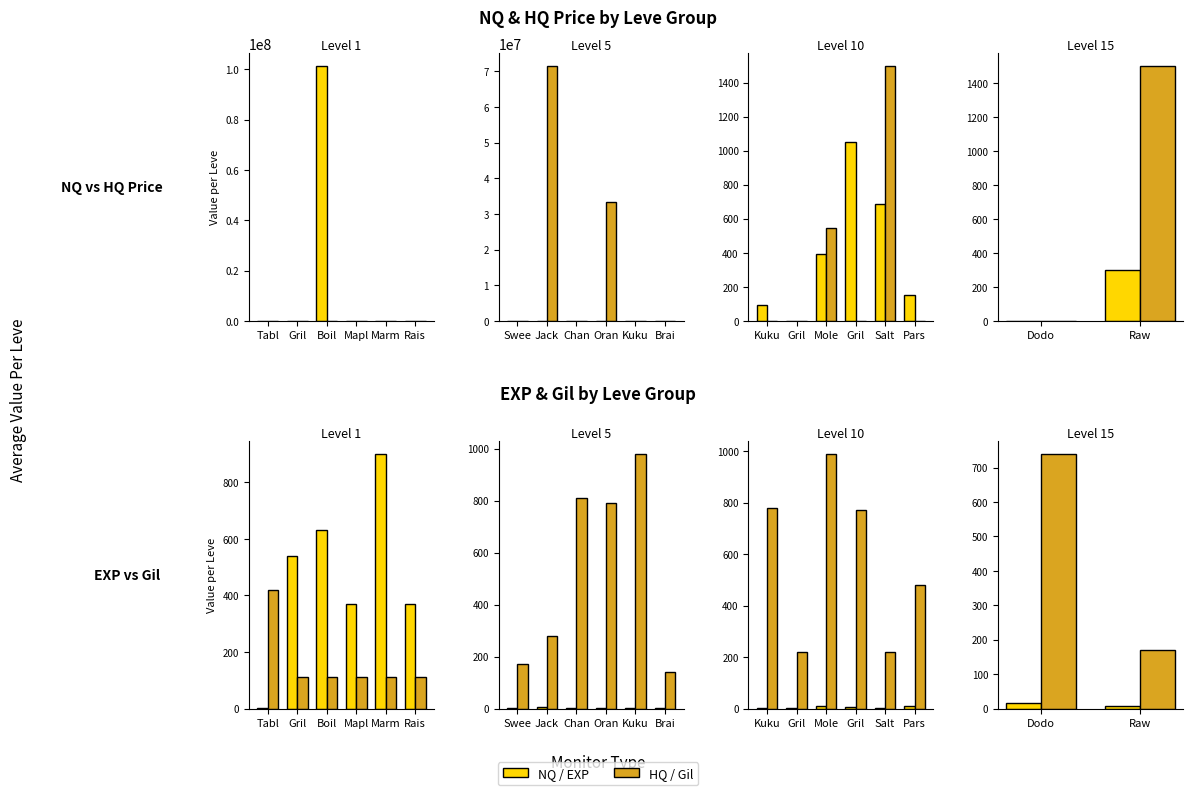

True or false: NQ Price has a value of 297 at Raw.

True